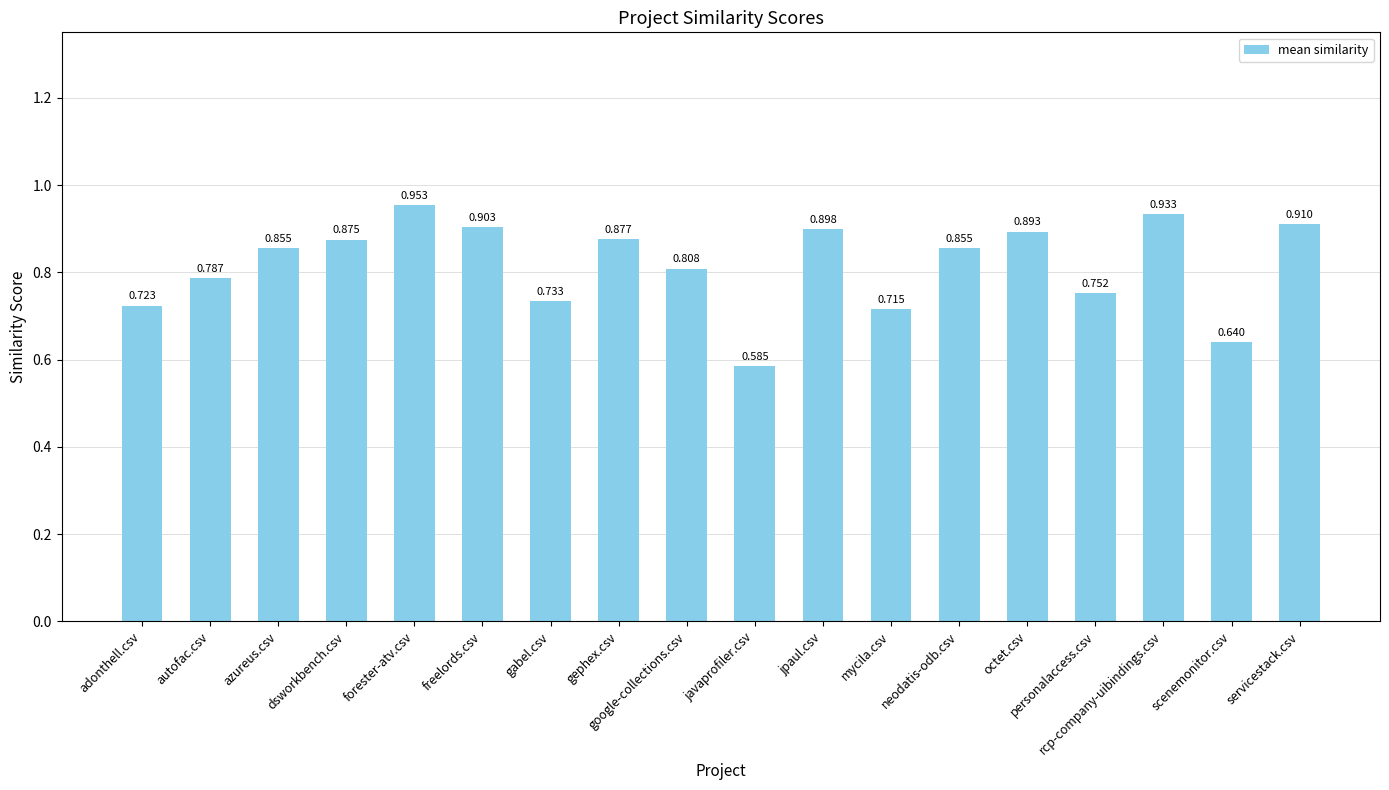

What is the sum of all values?

14.7